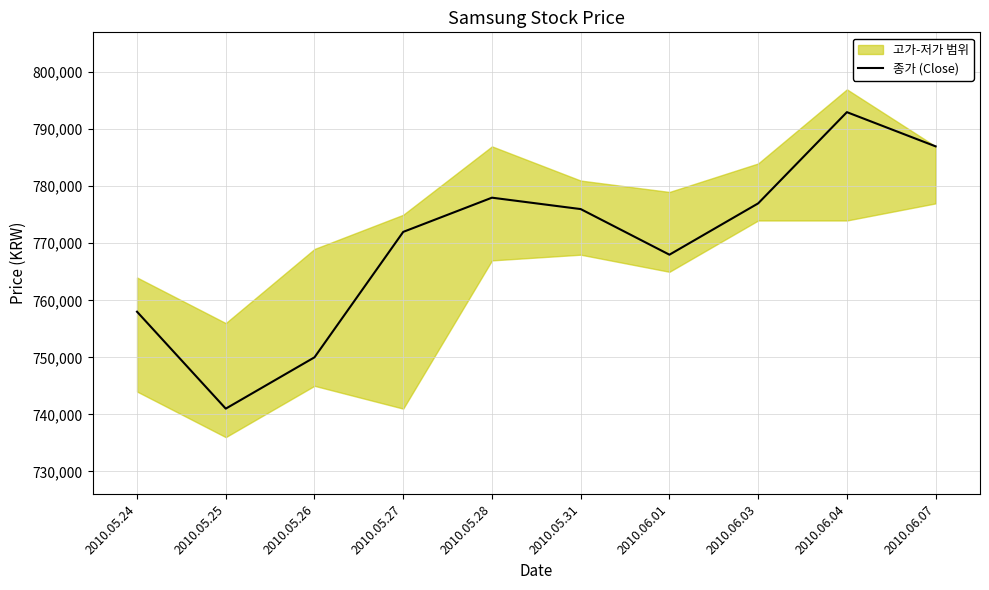

Which has a higher value, 2010.05.26 or 2010.05.24?

2010.05.24